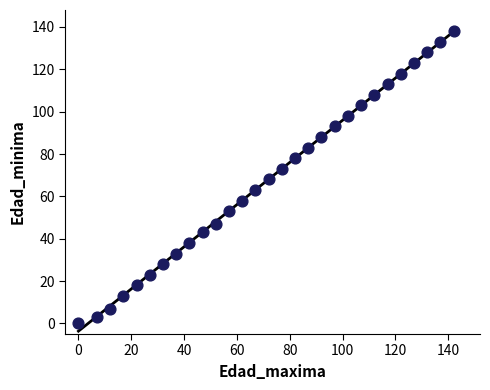

What is the range of Y values (max minus min)?

138